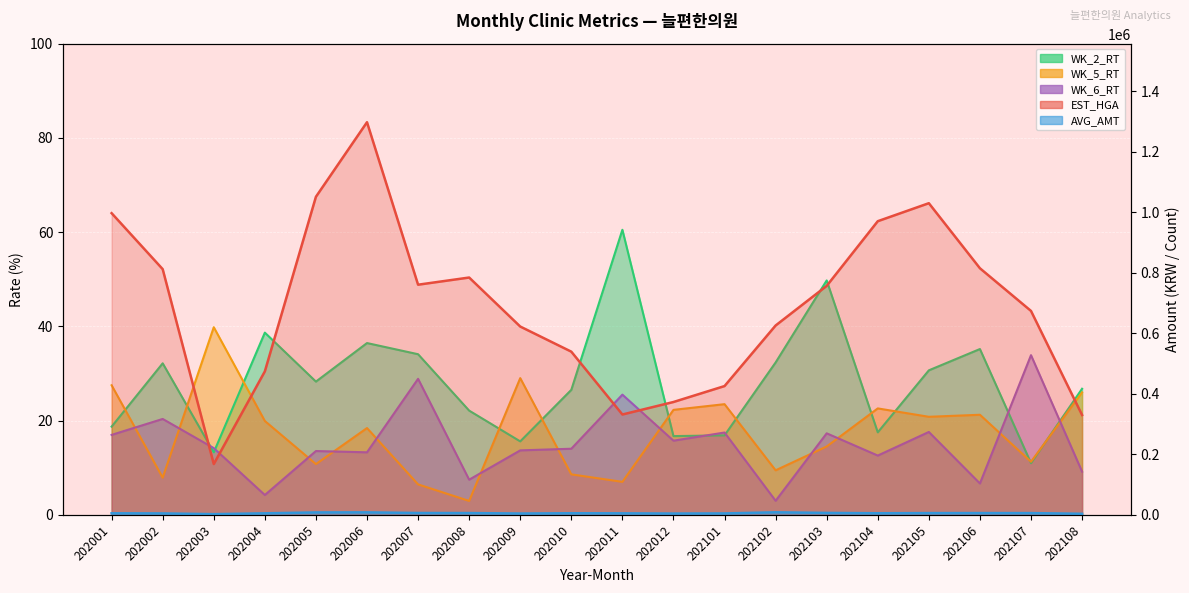

List the series in order of their peak value, lowest first.

WK_6_RT, WK_5_RT, WK_2_RT, AVG_AMT, EST_HGA